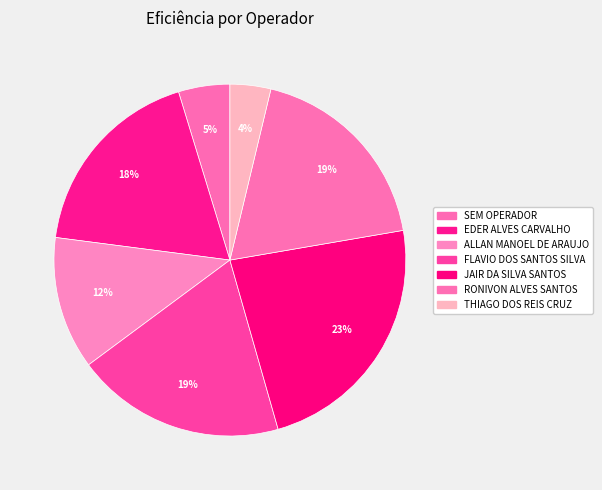

How many slices are in this pie chart?

7